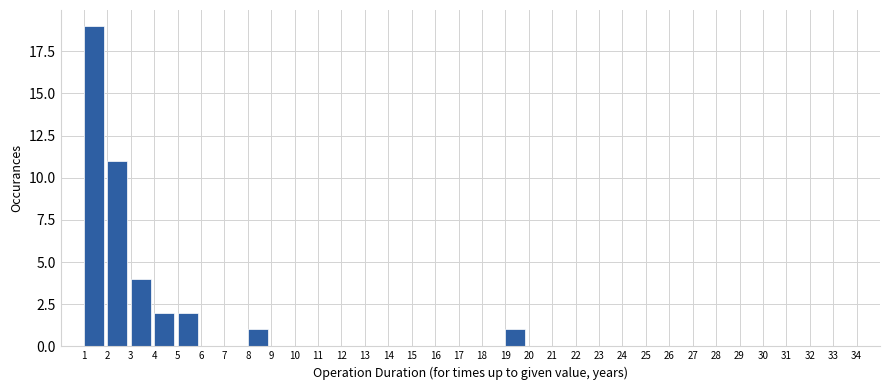

Reading left to right, transcribe this chart: for each bar, give the range it covers on the x-axis and its height. The values are not printed on the chart, so give them approximately, as read against the axis.

1 to 2: 19
2 to 3: 11
3 to 4: 4
4 to 5: 2
5 to 6: 2
6 to 7: 0
7 to 8: 0
8 to 9: 1
9 to 10: 0
10 to 11: 0
11 to 12: 0
12 to 13: 0
13 to 14: 0
14 to 15: 0
15 to 16: 0
16 to 17: 0
17 to 18: 0
18 to 19: 0
19 to 20: 1
20 to 21: 0
21 to 22: 0
22 to 23: 0
23 to 24: 0
24 to 25: 0
25 to 26: 0
26 to 27: 0
27 to 28: 0
28 to 29: 0
29 to 30: 0
30 to 31: 0
31 to 32: 0
32 to 33: 0
33 to 34: 0
34 to 35: 0